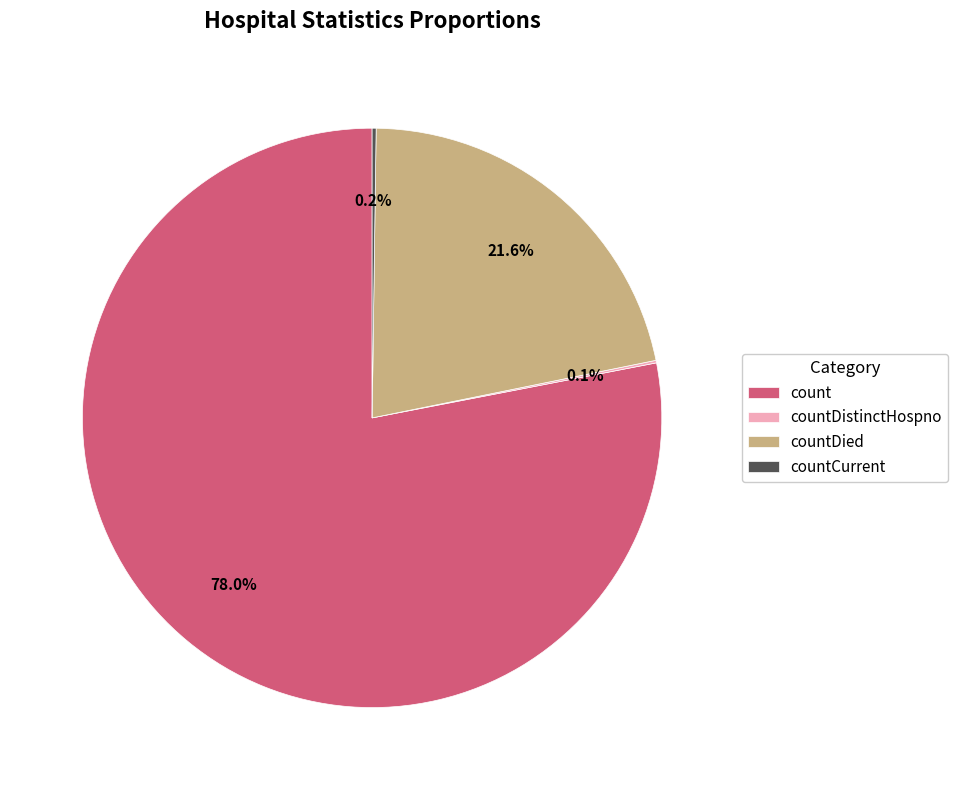

What is the largest slice in the pie chart?

count